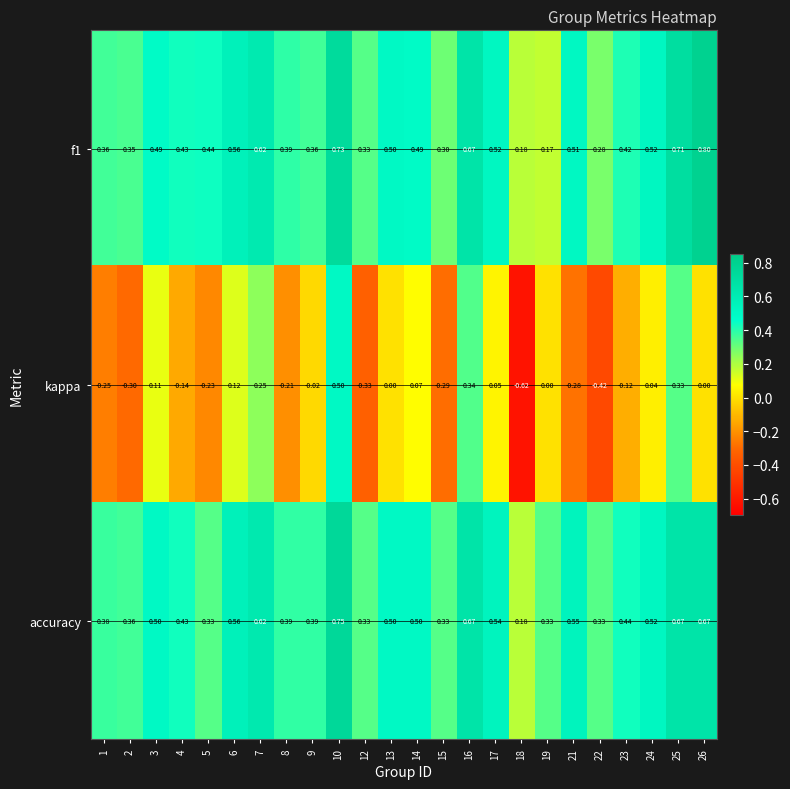

Which series has the largest total across all categories?

accuracy